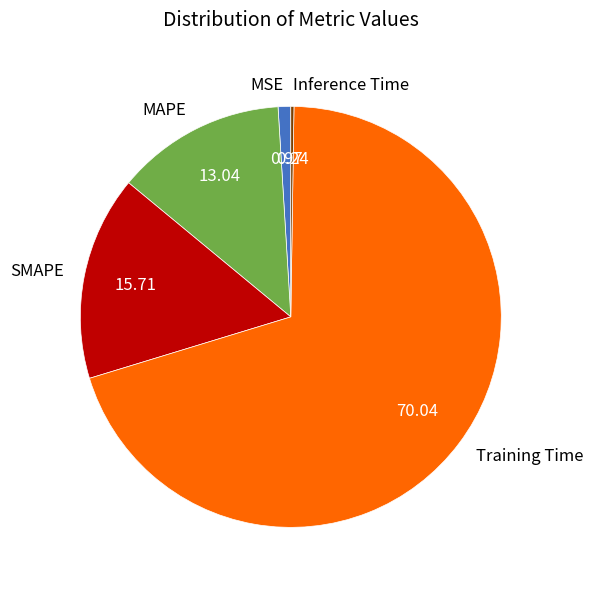

Which category has the biggest portion of the pie?

Training Time